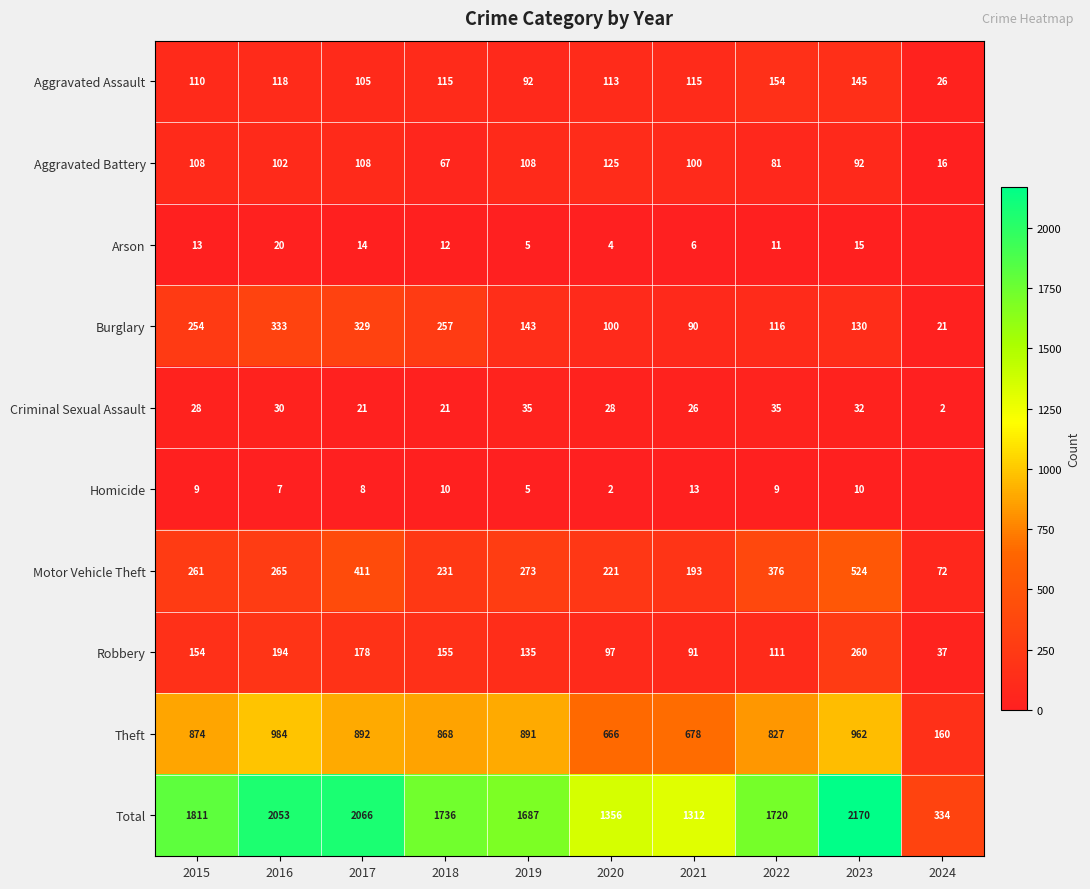

At which label is Motor Vehicle Theft closest to 298?

2019